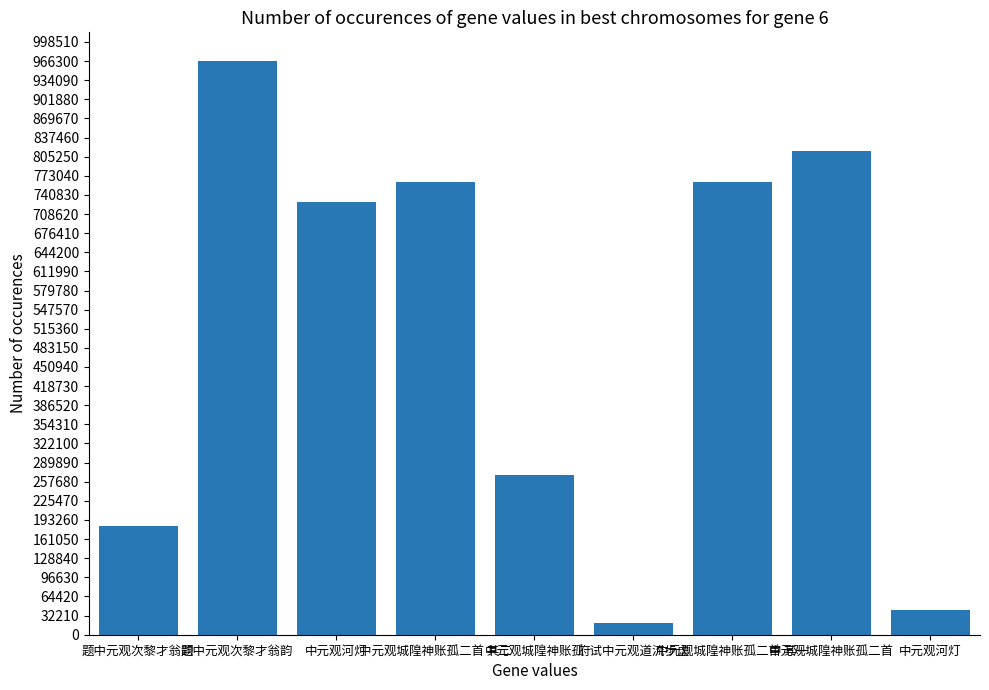

How many data points are less than 728889?

4